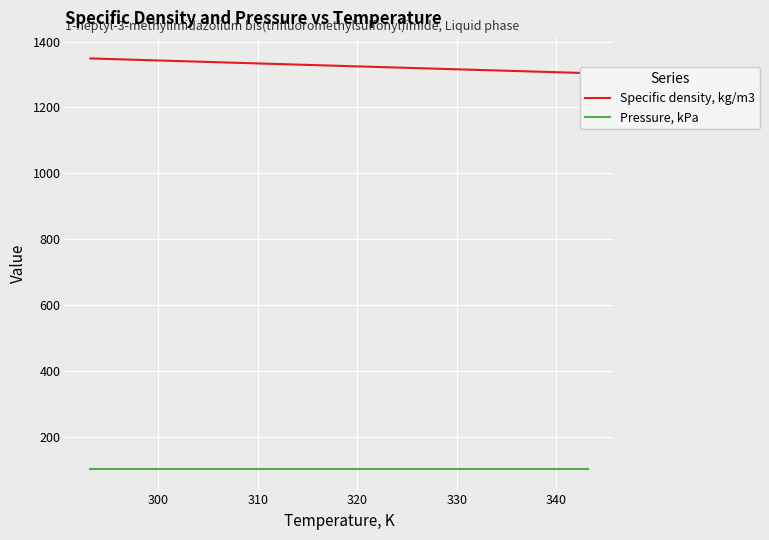

Which series has the widest spread of values?

Specific density, kg/m3